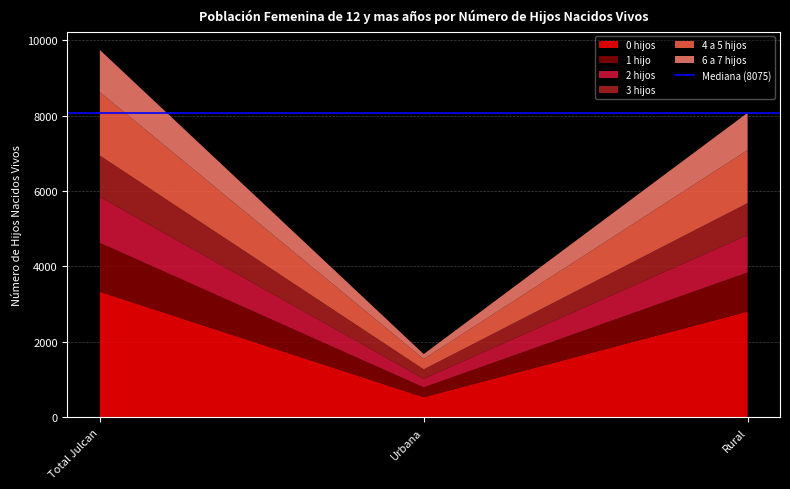

Reading right to left, transcribe all the data shown in this chart.

0 hijos: 2798	525	3323
1 hijo: 1038	260	1298
2 hijos: 992	230	1222
3 hijos: 849	248	1097
4 a 5 hijos: 1409	275	1684
6 a 7 hijos: 989	131	1120